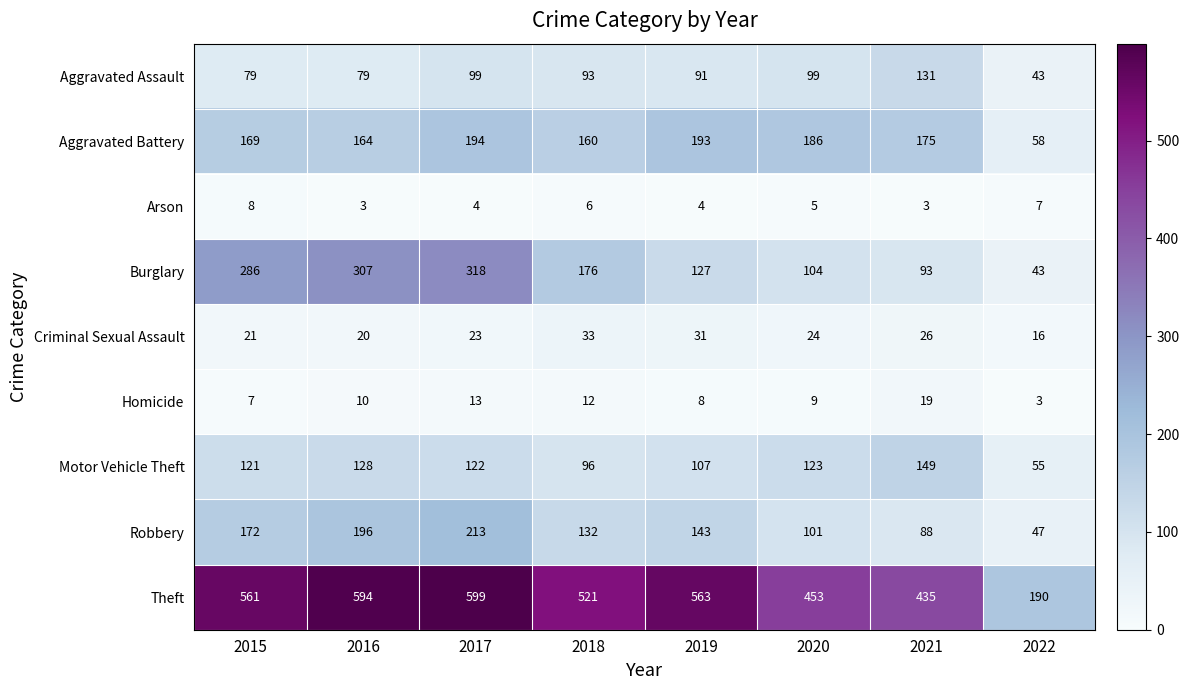

True or false: Arson has a value of 7 at 2017.

False